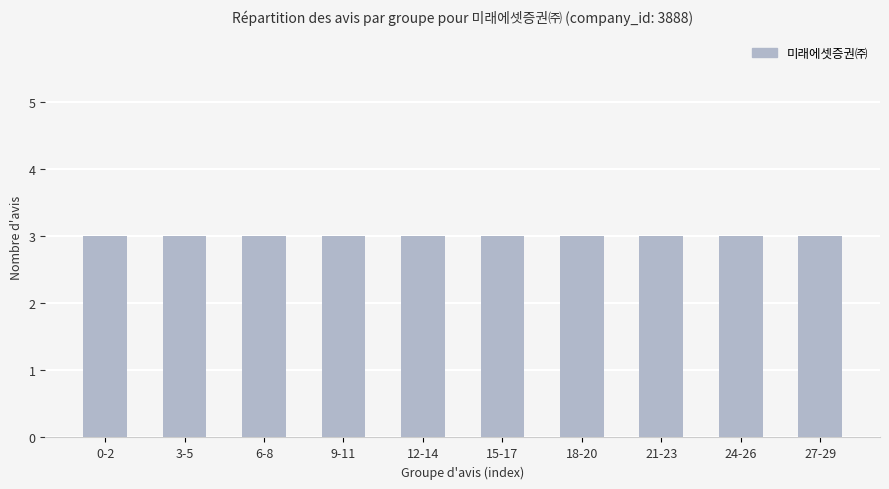

The chart shows a value of 5 at 24-26. True or false?

False